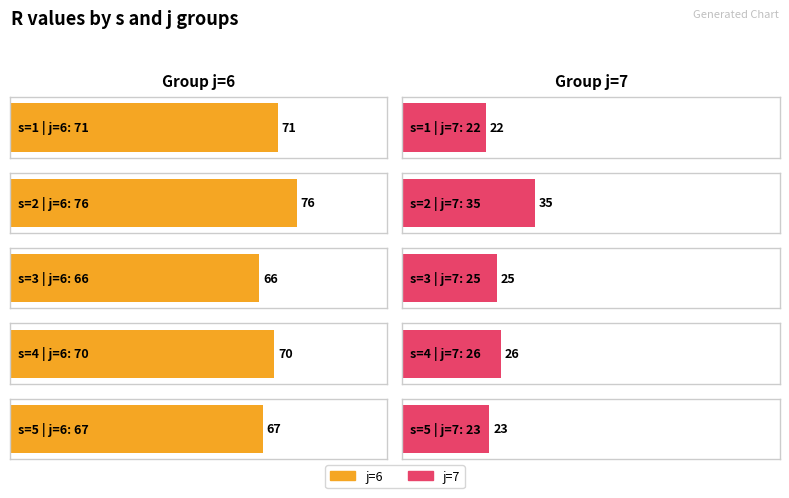

Reading left to right, list all the values displayed in this chart.

j=6: s=1=71	s=2=76	s=3=66	s=4=70	s=5=67
j=7: s=1=22	s=2=35	s=3=25	s=4=26	s=5=23